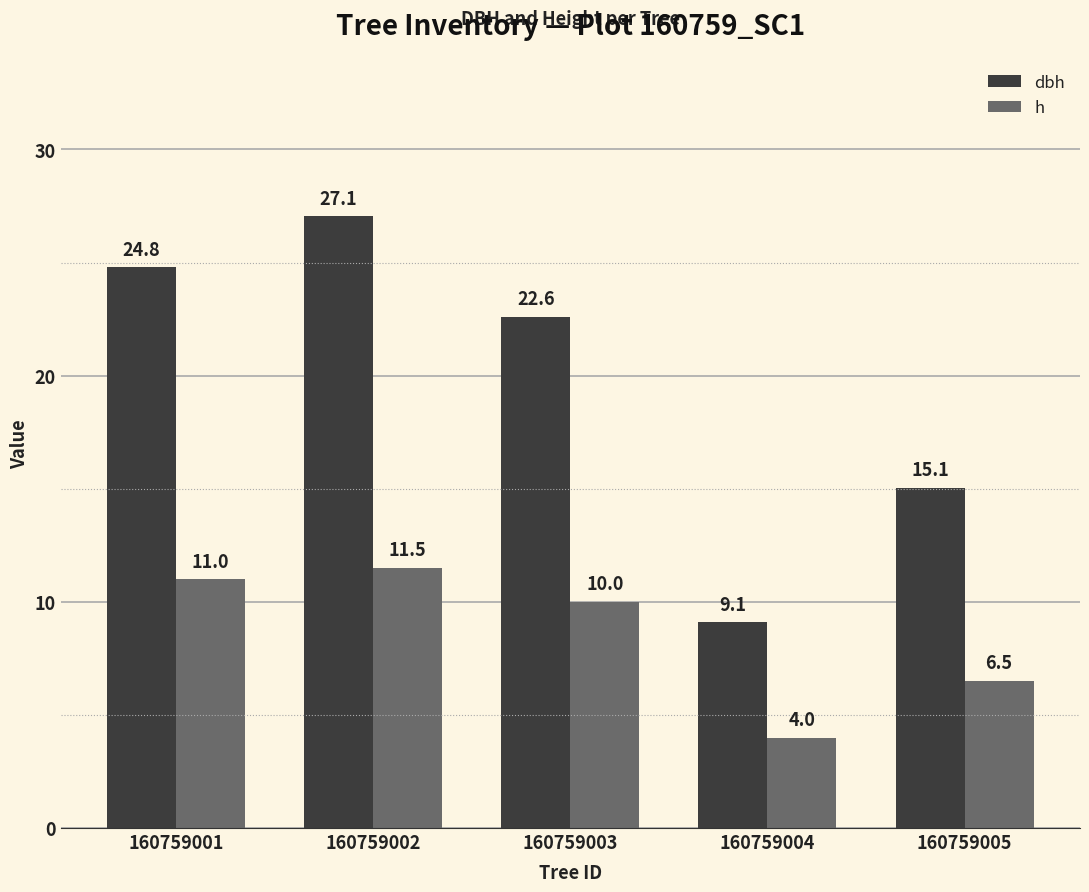

At which category does the chart reach its peak across all series?

160759002